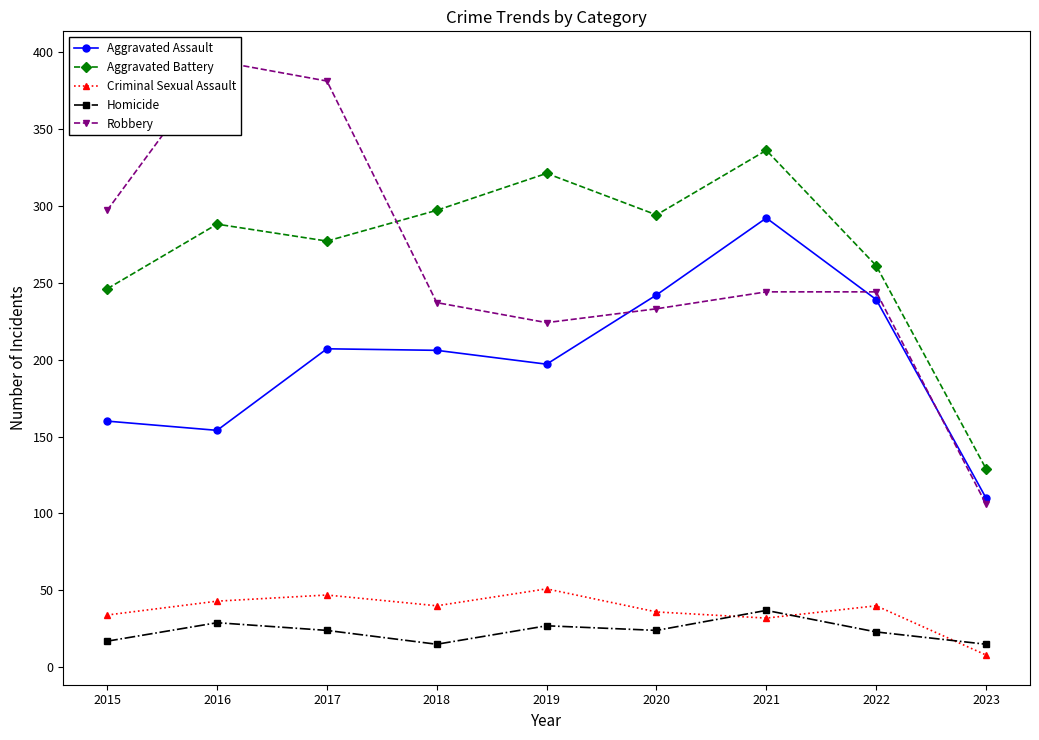

What is the approximate value of Criminal Sexual Assault at 2017?

47